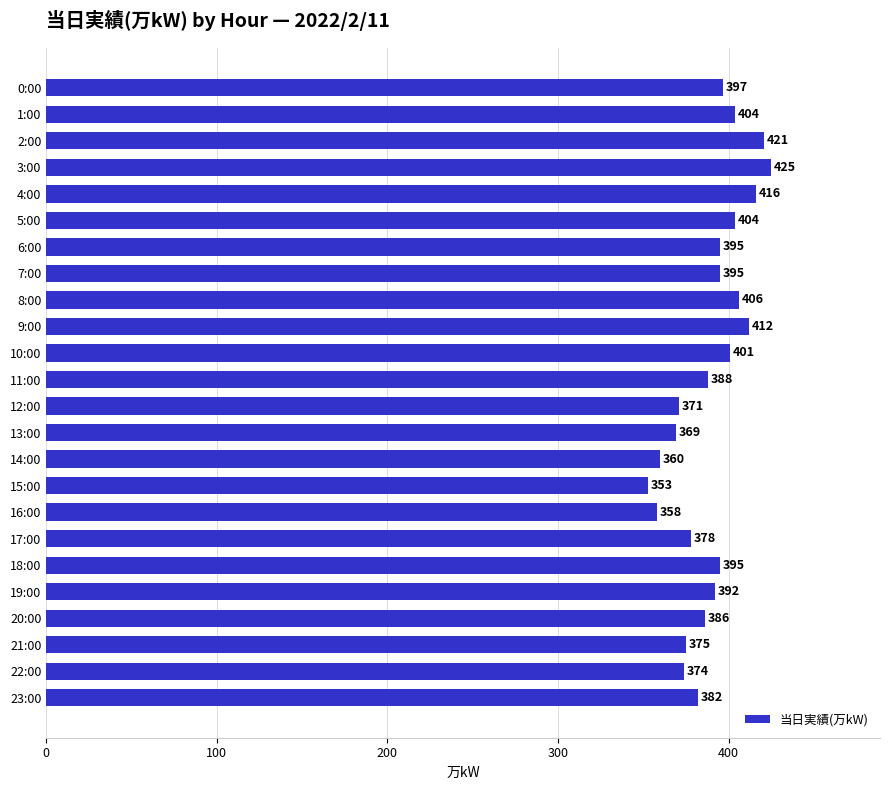

Reading top to bottom, what are all the values shown in this chart?

0:00=397	1:00=404	2:00=421	3:00=425	4:00=416	5:00=404	6:00=395	7:00=395	8:00=406	9:00=412	10:00=401	11:00=388	12:00=371	13:00=369	14:00=360	15:00=353	16:00=358	17:00=378	18:00=395	19:00=392	20:00=386	21:00=375	22:00=374	23:00=382